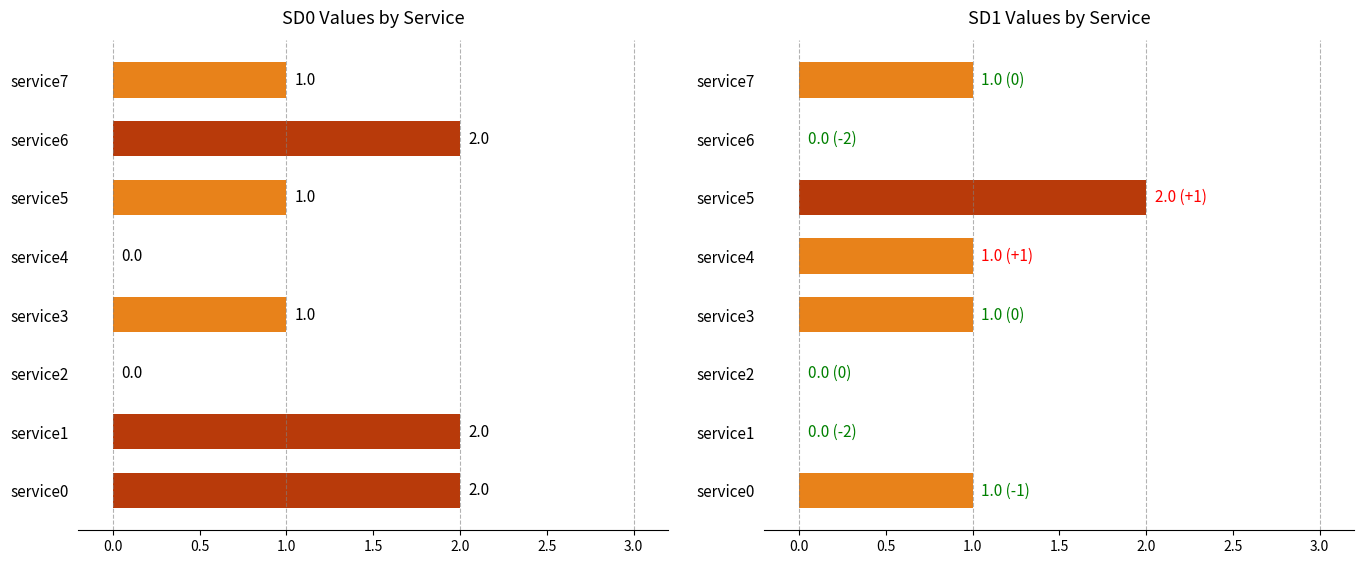

Does the chart contain stacked bars?

No